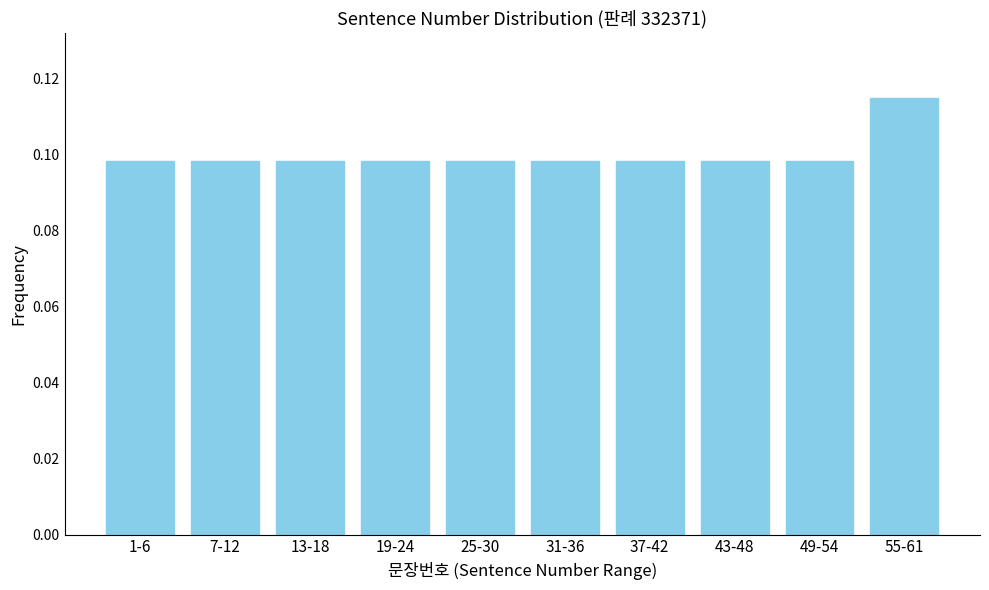

What is the sum of all values?

1.0